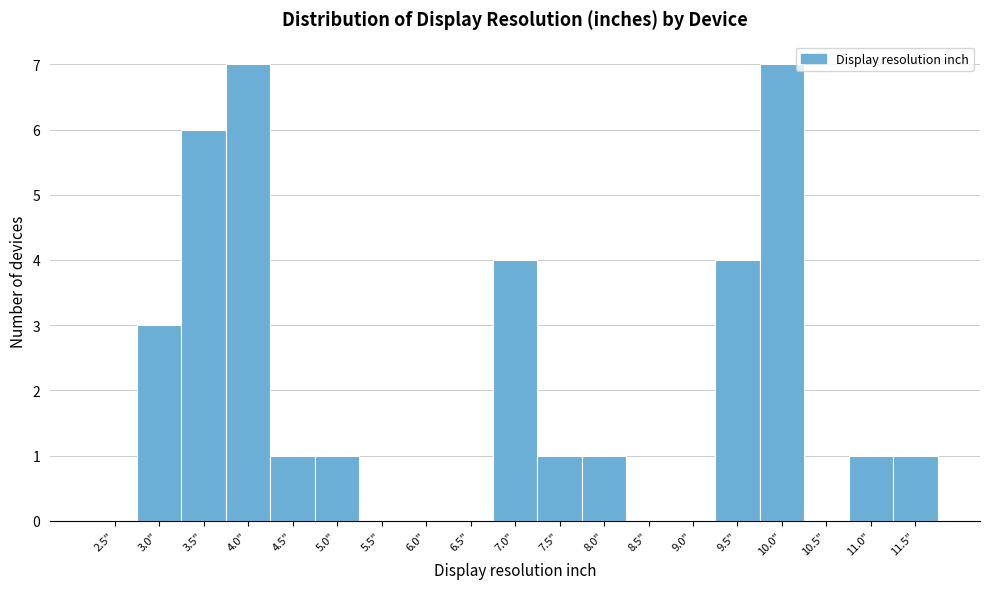

Reading left to right, list all the values displayed in this chart.

2.5"=0	3.0"=3	3.5"=6	4.0"=7	4.5"=1	5.0"=1	5.5"=0	6.0"=0	6.5"=0	7.0"=4	7.5"=1	8.0"=1	8.5"=0	9.0"=0	9.5"=4	10.0"=7	10.5"=0	11.0"=1	11.5"=1